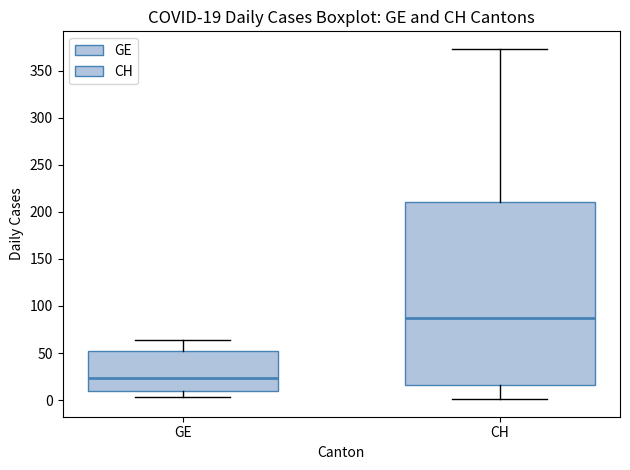

Which box is the tallest, from its lower edge to its upper edge?

CH